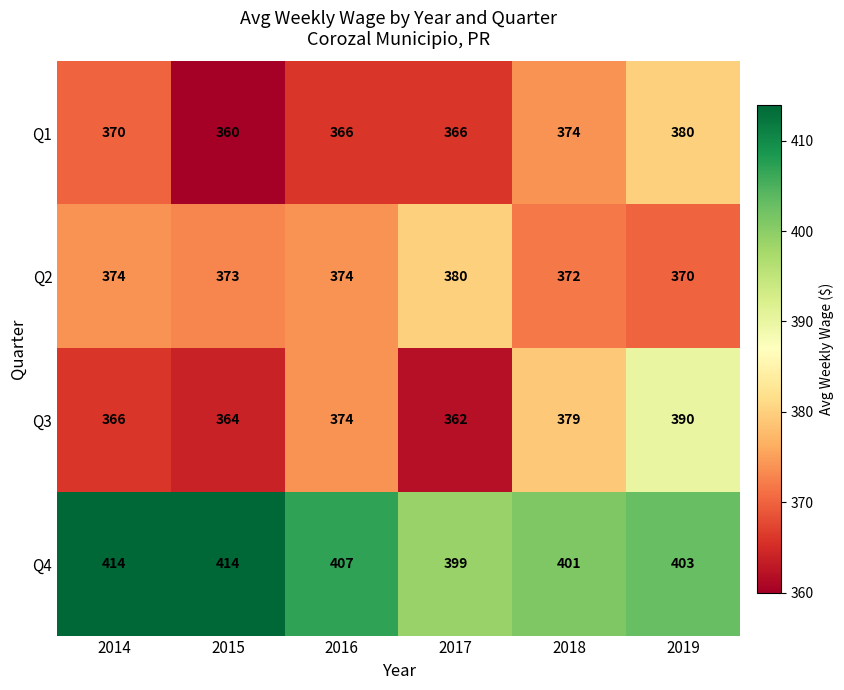

What is the greatest value displayed?

414